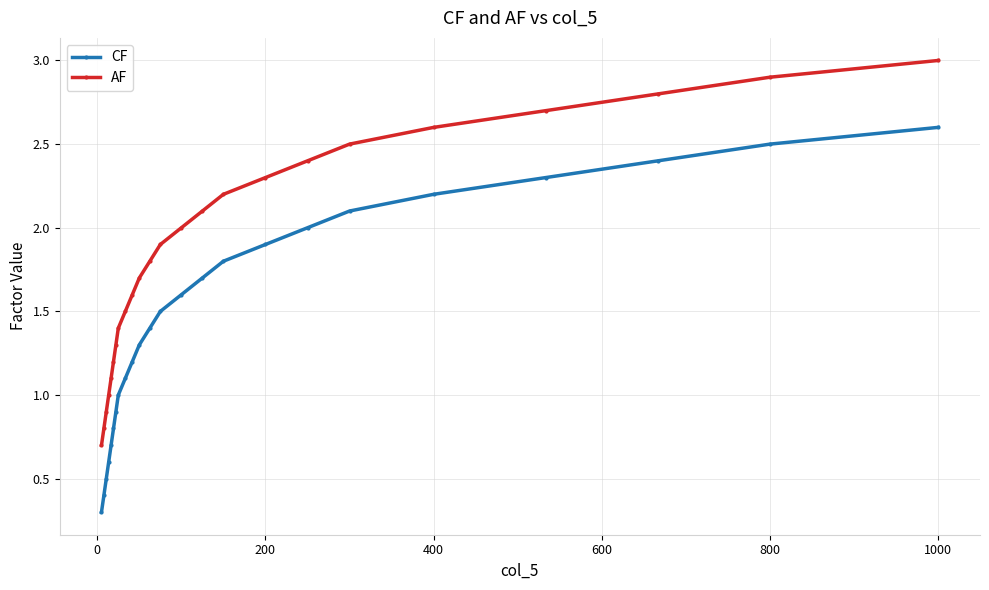

True or false: AF and CF intersect in this chart.

False